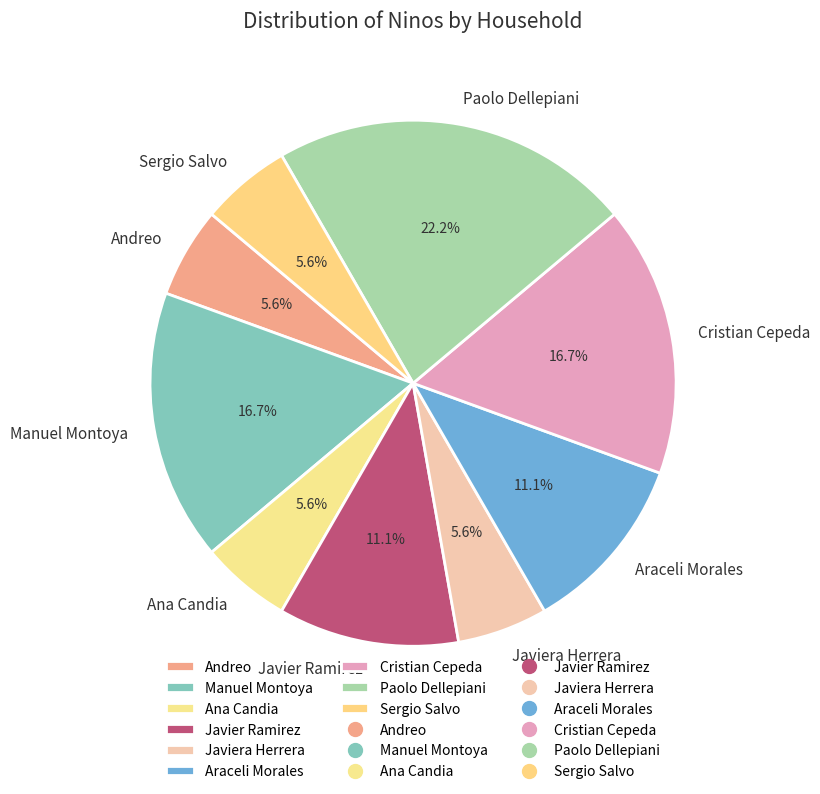

How many segments does this pie chart have?

9